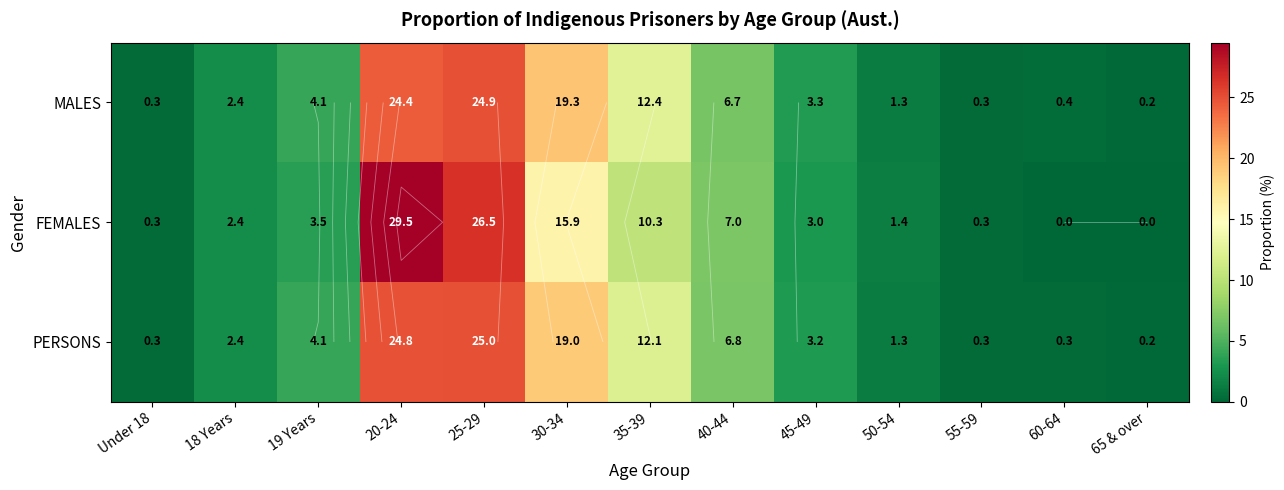

What is the total value across all series at 65 & over?

0.4